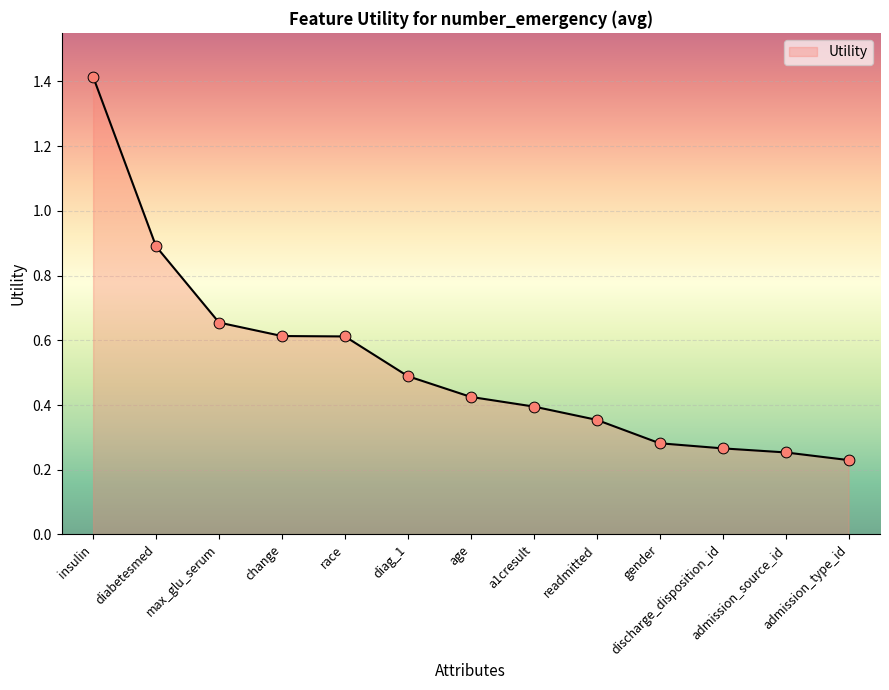

What is the change in value from diabetesmed to max_glu_serum?

-0.2